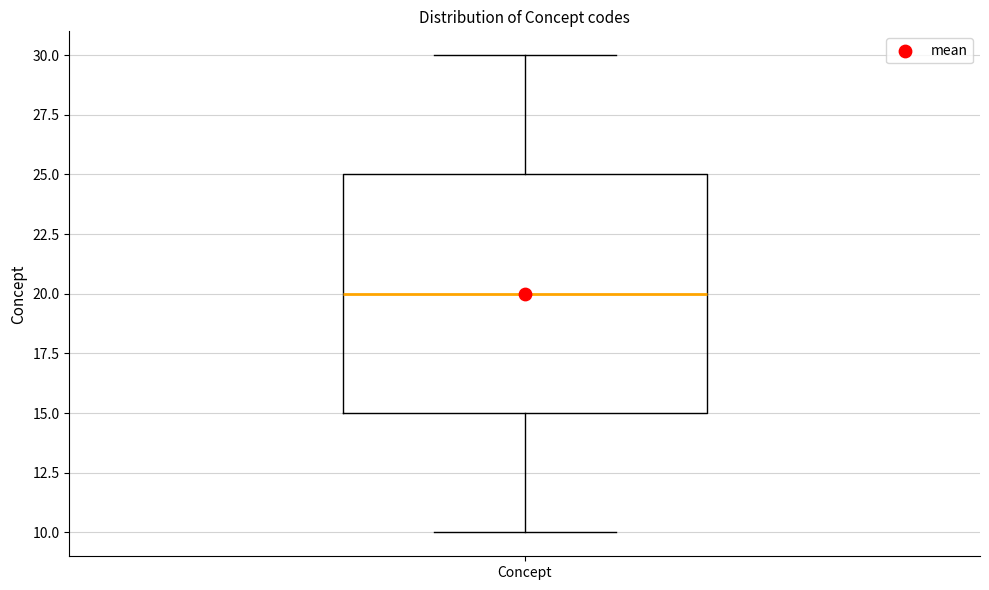

Read this box plot against the y-axis: the position of the median line, the range covered by the box, and the ends of both whiskers. The values are not printed on the chart, so give them approximately, as read against the axis.

median 20, box 15 to 25, whiskers 10 to 30